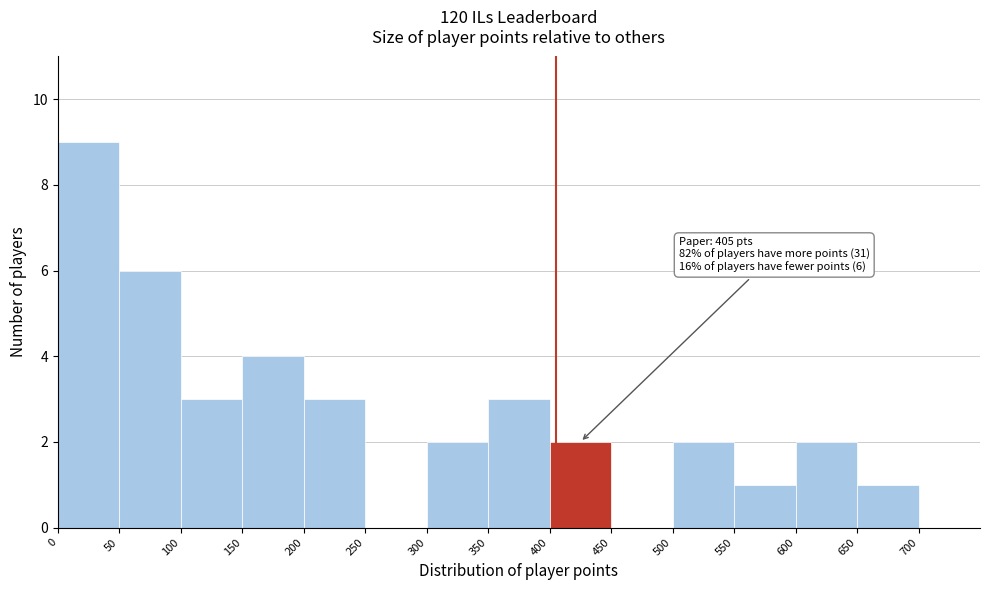

Over which range of the x-axis is the bar tallest?

0 to 50